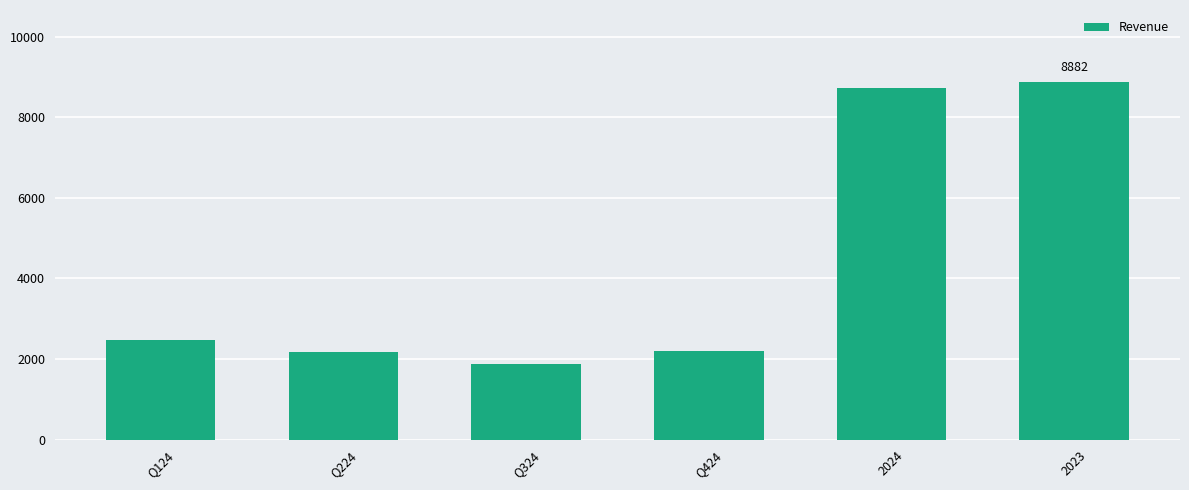

What is the sum of all values?

26318